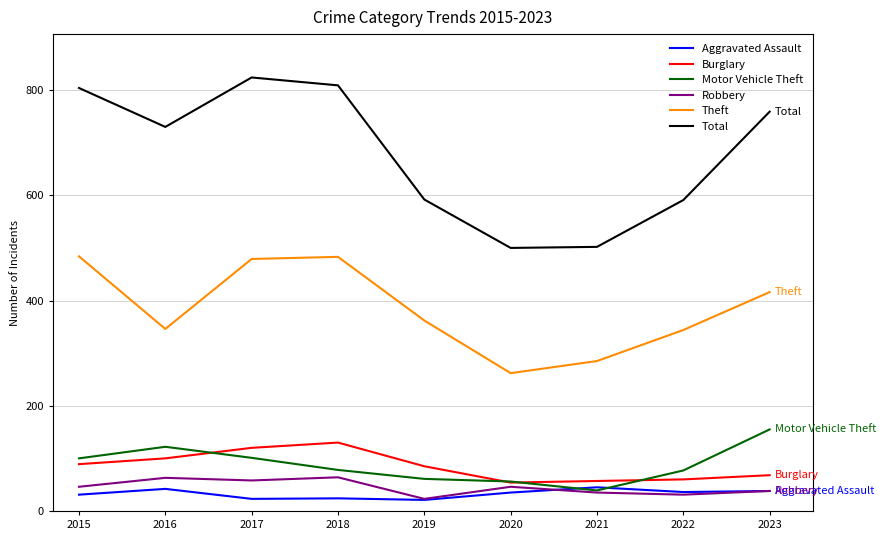

At 2016, list the series in order from smallest to largest.

Aggravated Assault, Robbery, Burglary, Motor Vehicle Theft, Theft, Total